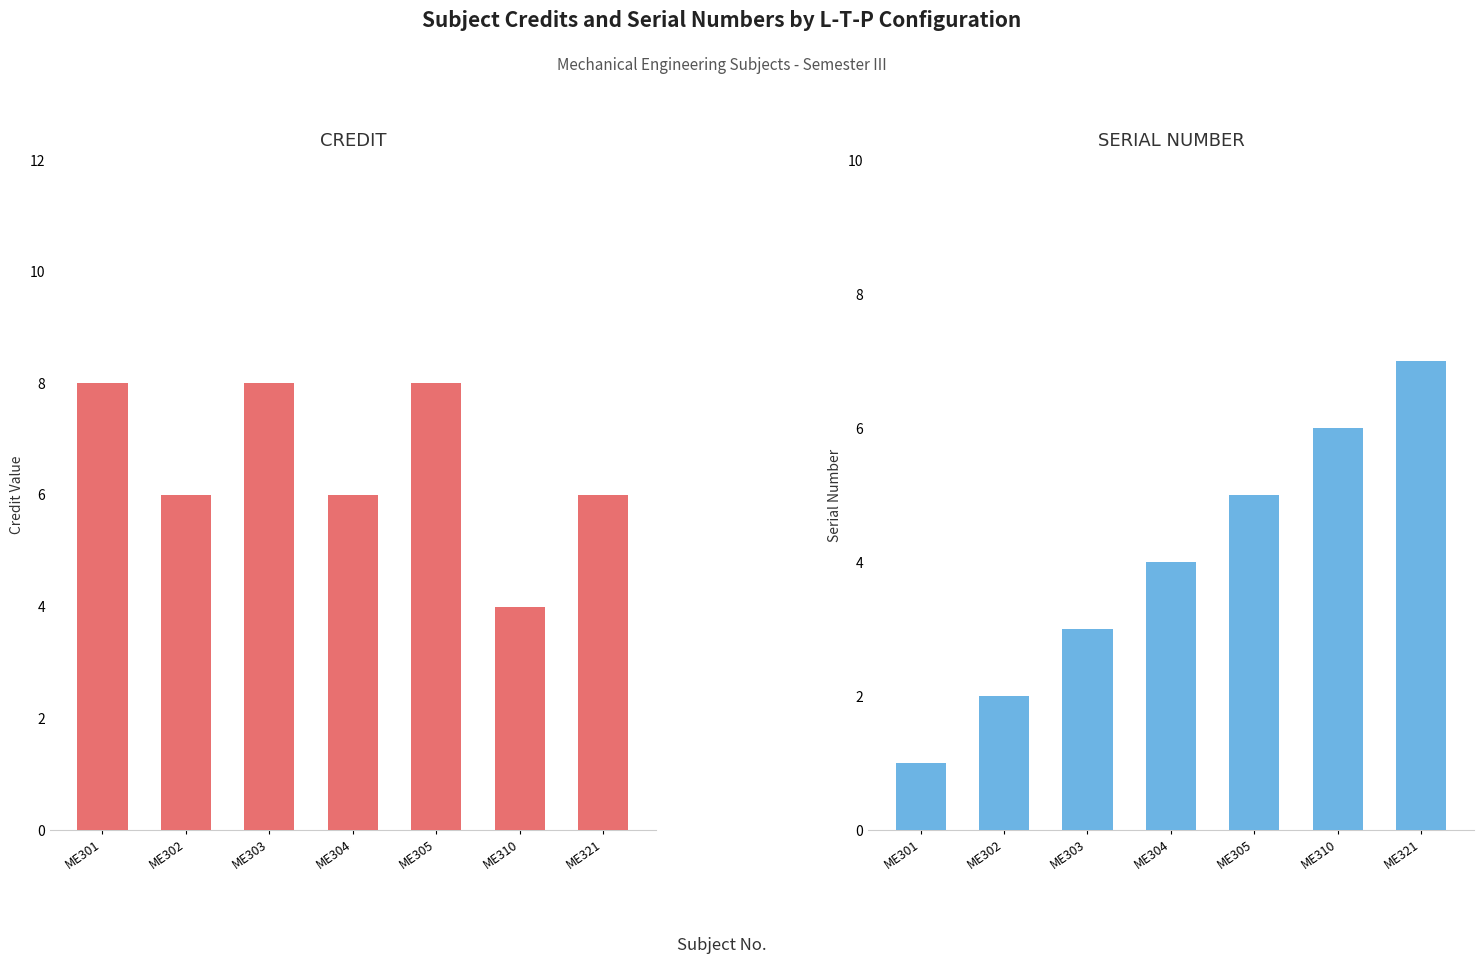

How many bars are there in each group?

2